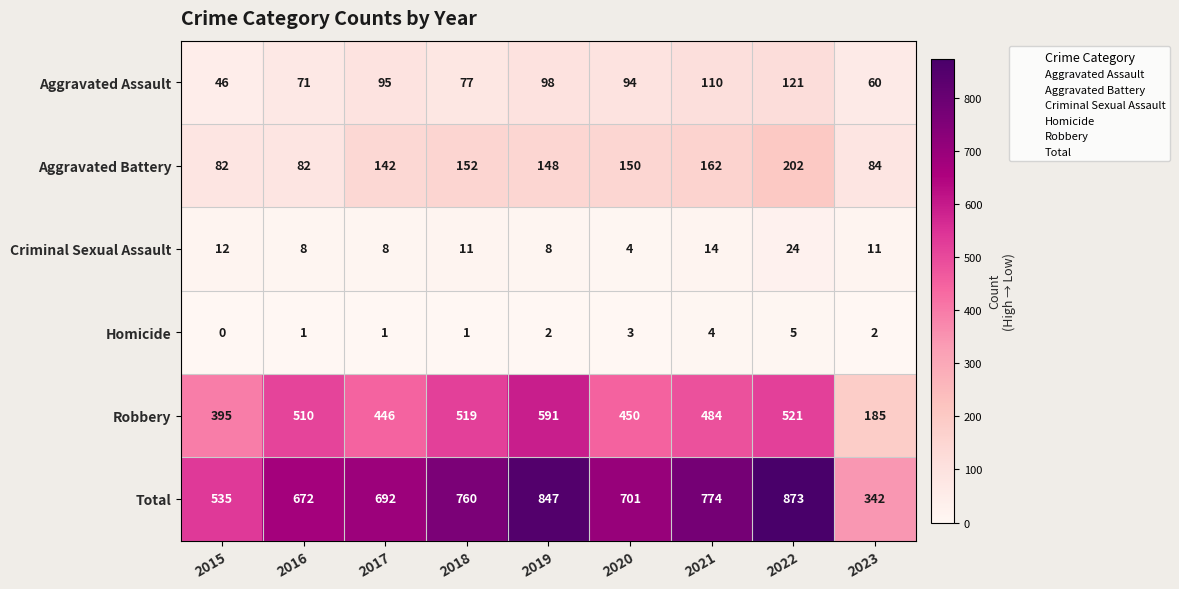

What is the lowest value of the Aggravated Battery series?

82